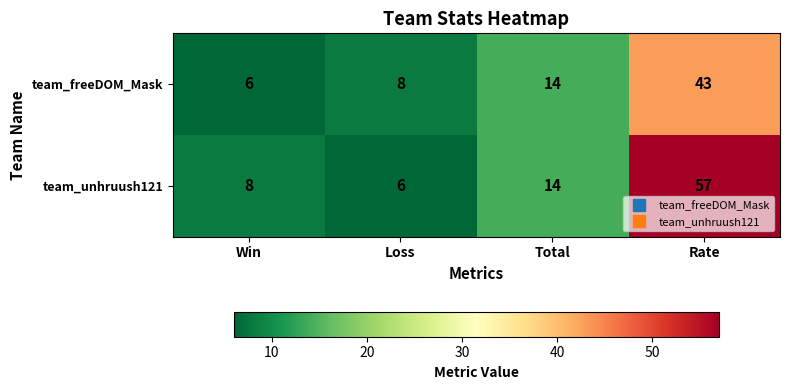

What is the difference between the highest and lowest values at Rate?

14